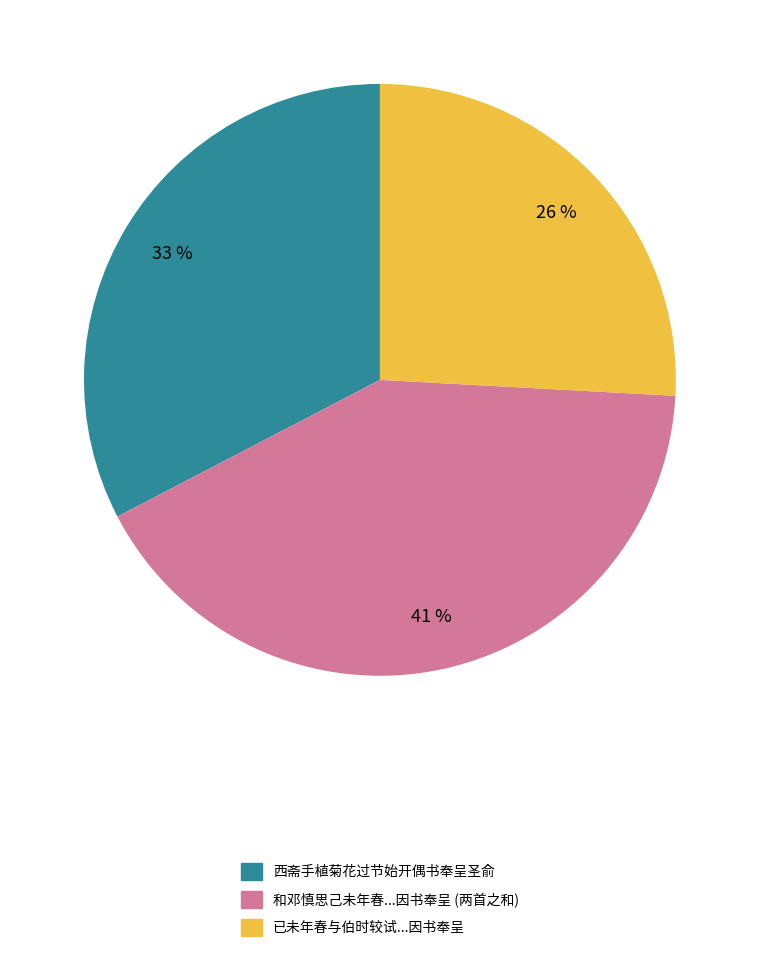

Is there any slice that represents more than half of the pie?

No